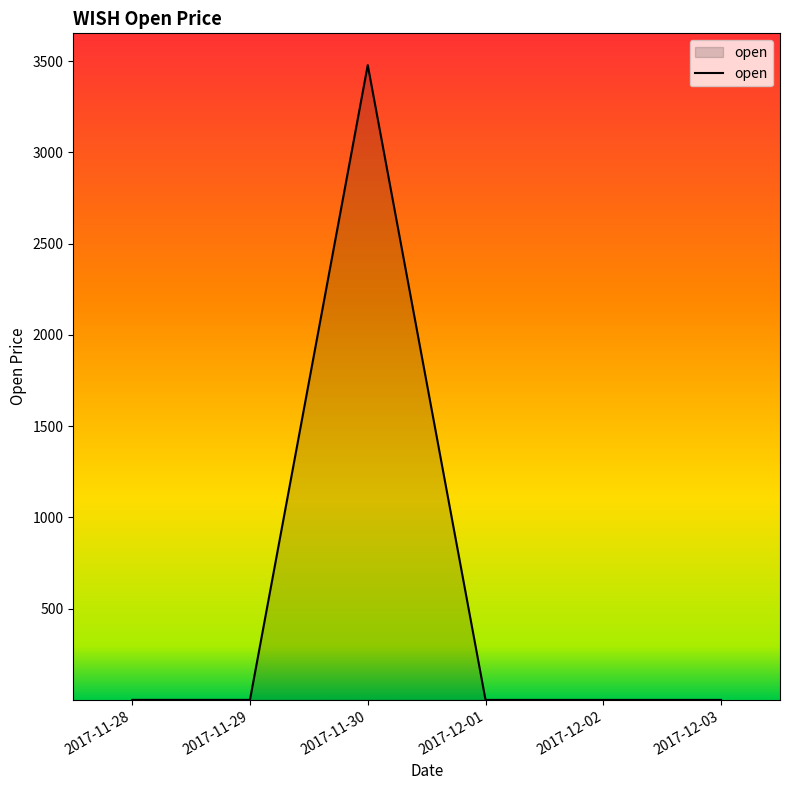

What is the sum of the values at 2017-12-02 and 2017-12-03?

0.3